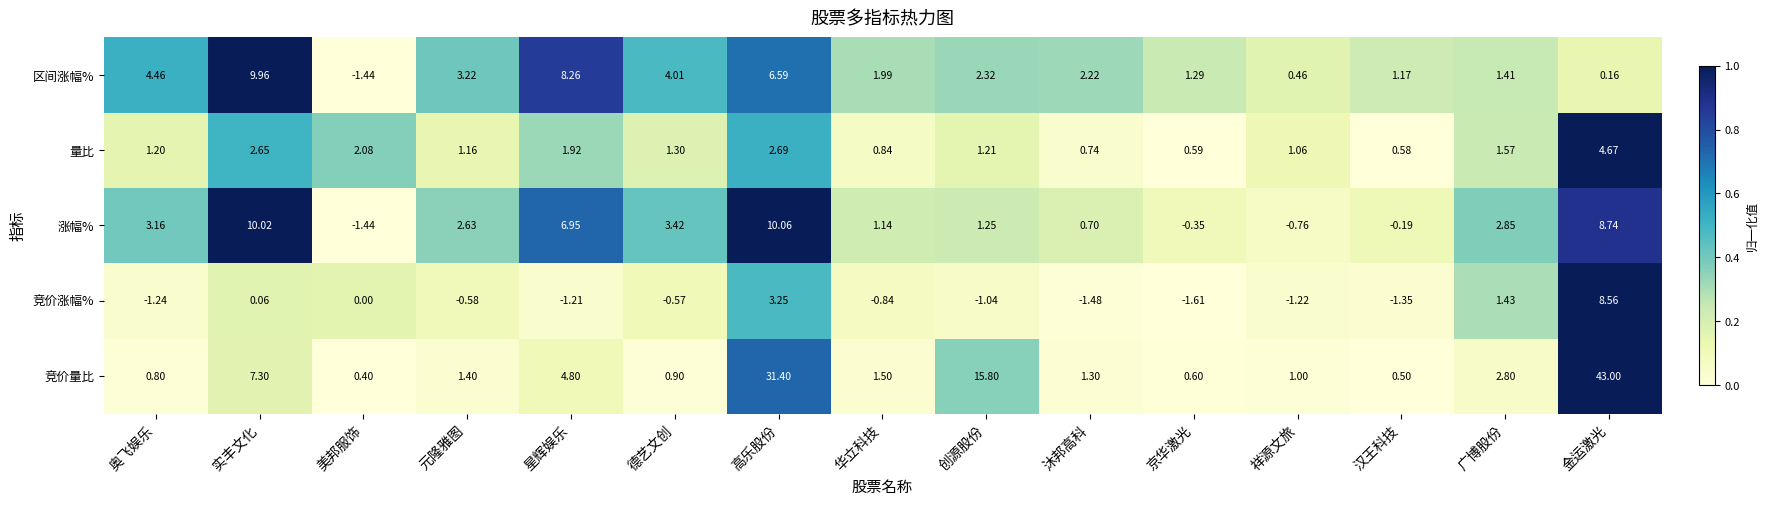

At which label does 涨幅% first exceed 2?

奥飞娱乐